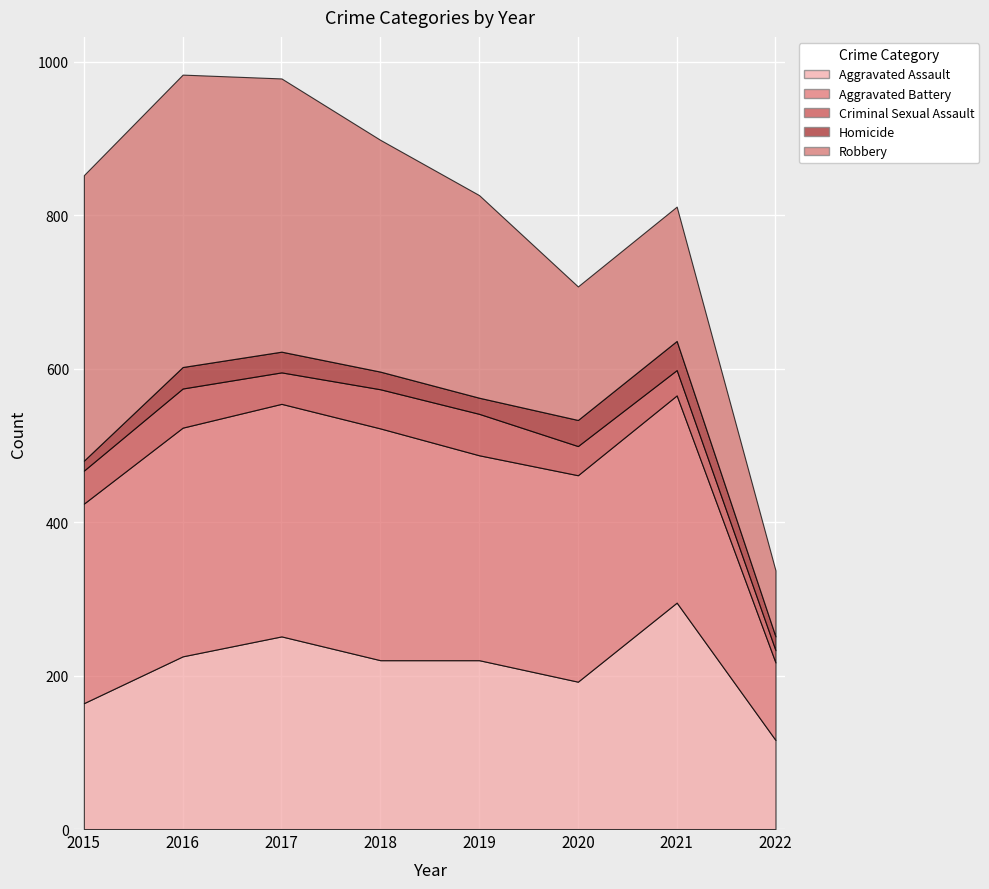

Where do Aggravated Battery and Aggravated Assault first cross each other?

2020 and 2021